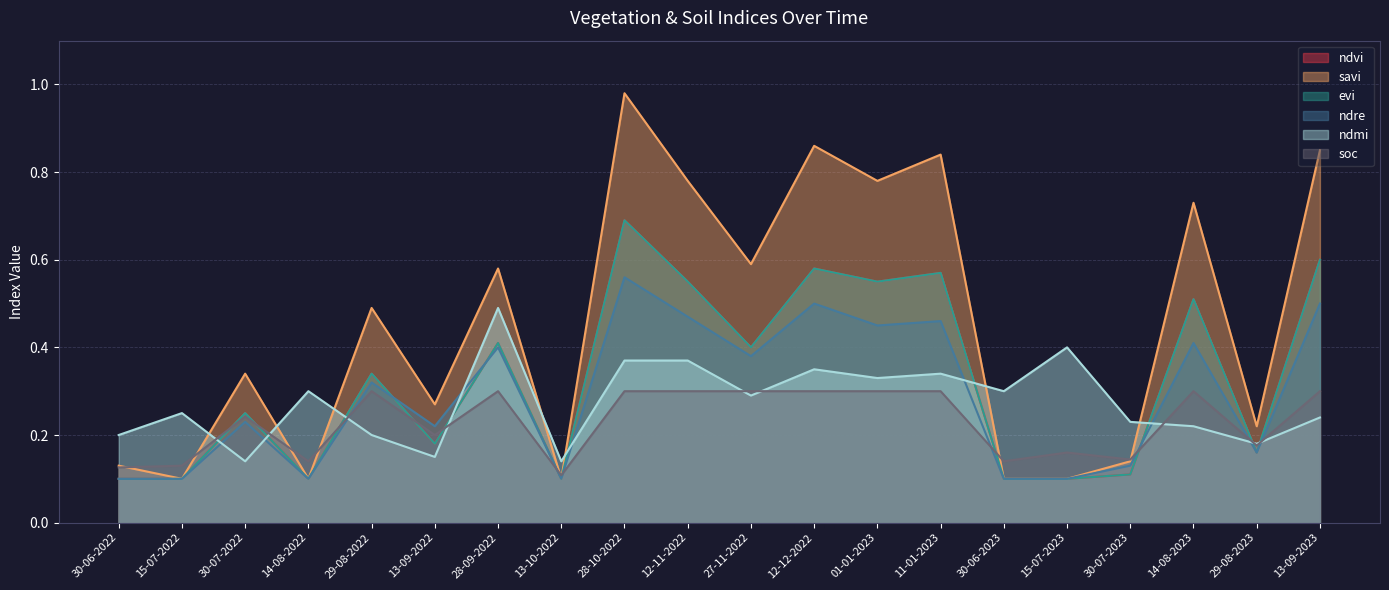

True or false: soc has a value of 0.0 at 30-07-2023.

False